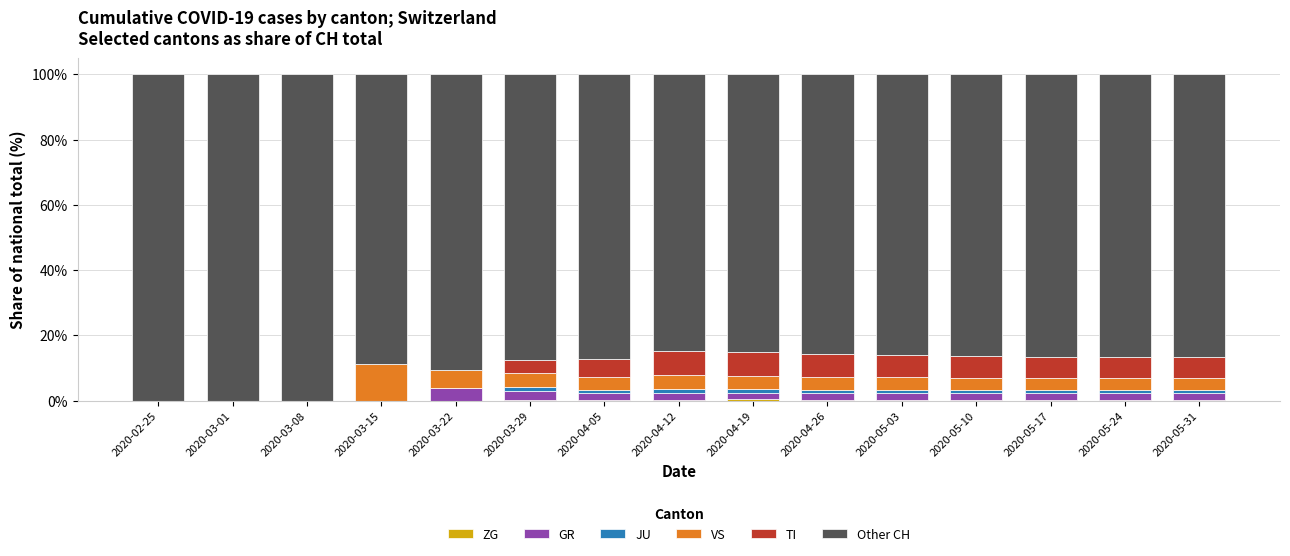

What is the approximate value of ZG at 2020-03-29?

0.3